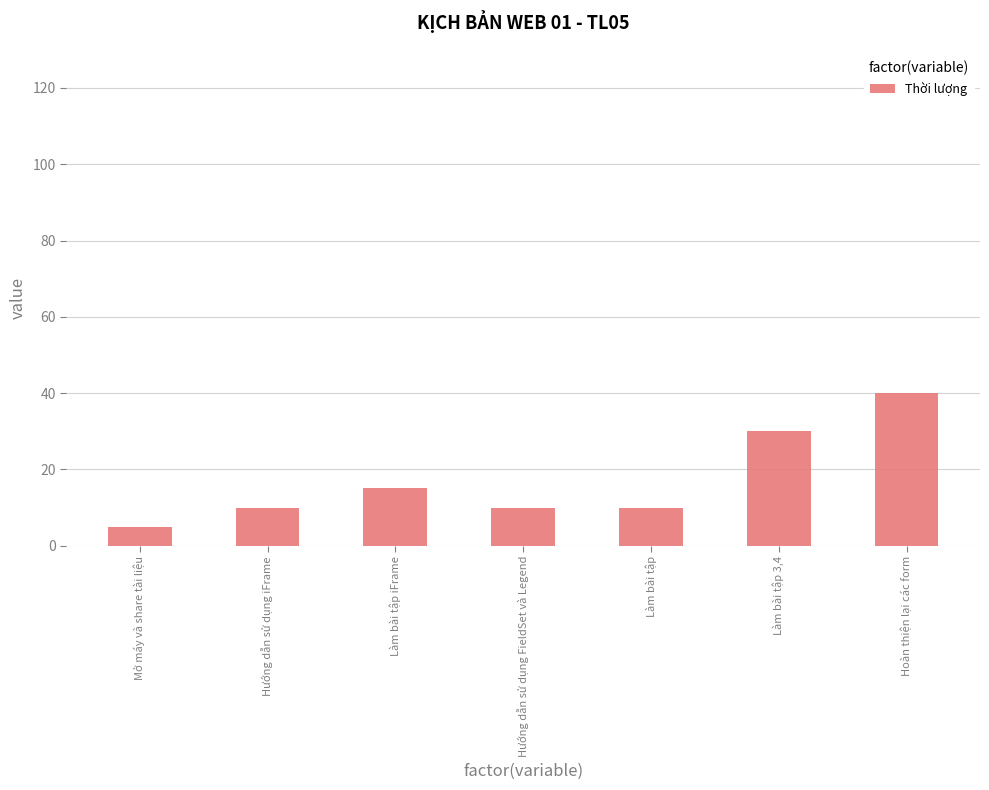

What is the value of the 2nd bar from the left?

10